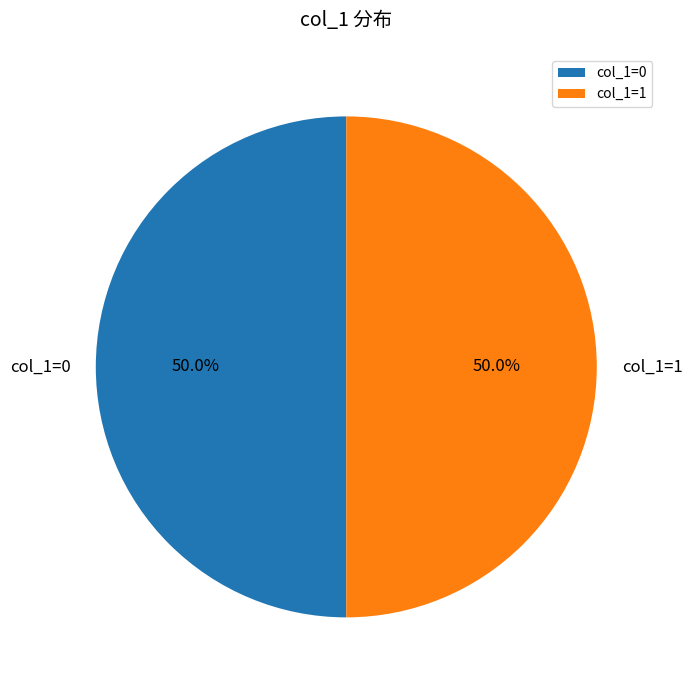

To the nearest percent, what is the difference between the largest and smallest slice percentages?

0%